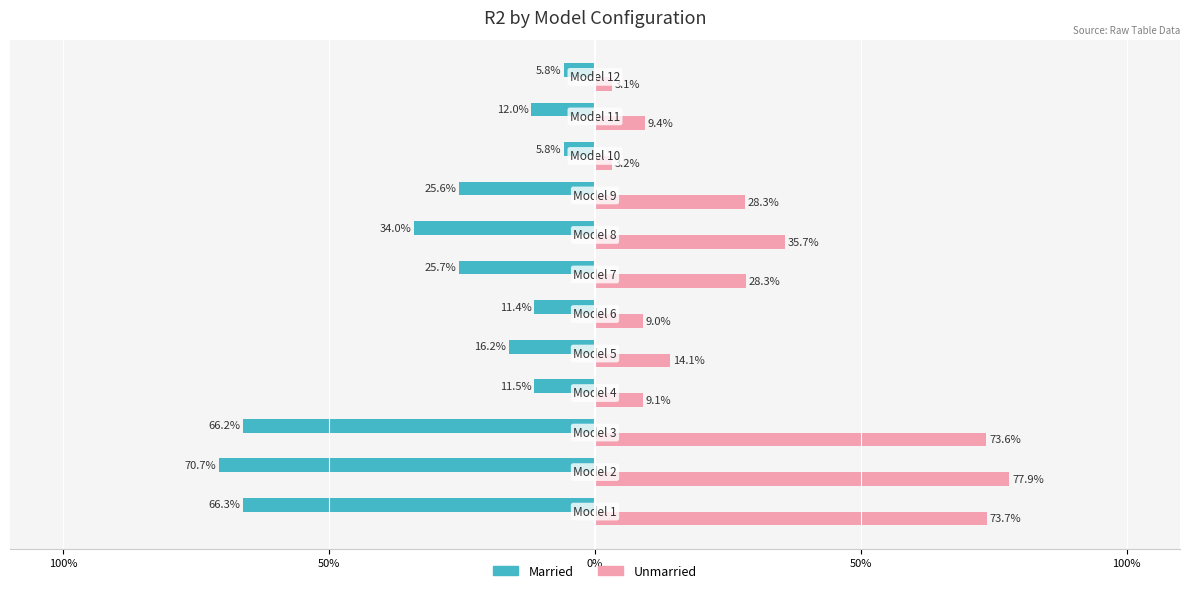

Reading left to right, what are all the values shown in this chart?

Married: -0.7	-0.7	-0.7	-0.1	-0.2	-0.1	-0.3	-0.3	-0.3	-0.1	-0.1	-0.1
Unmarried: 0.7	0.8	0.7	0.1	0.1	0.1	0.3	0.4	0.3	0.0	0.1	0.0